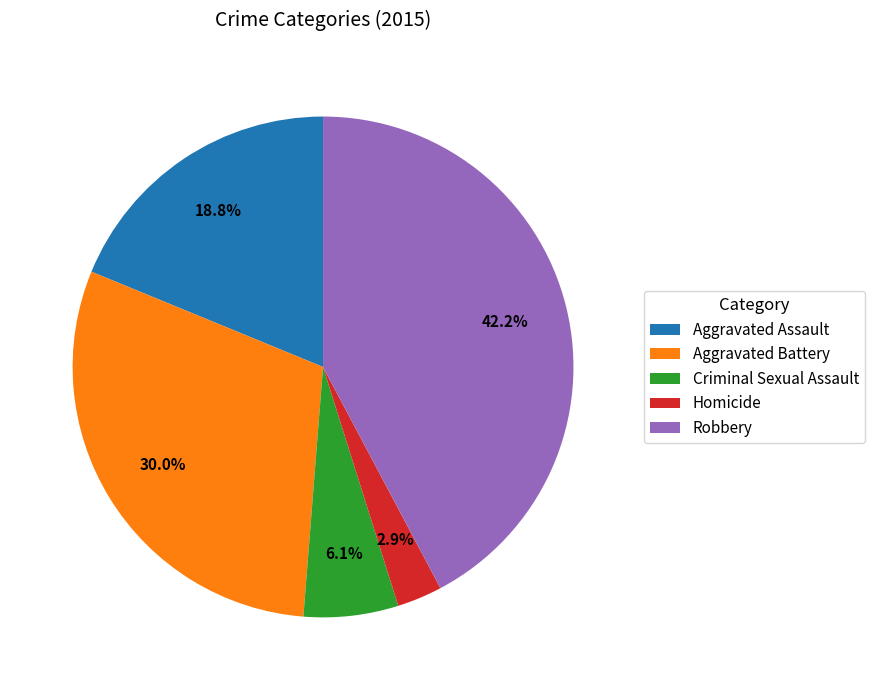

To the nearest percent, what is the difference between the Criminal Sexual Assault and Aggravated Battery slice percentages?

24%